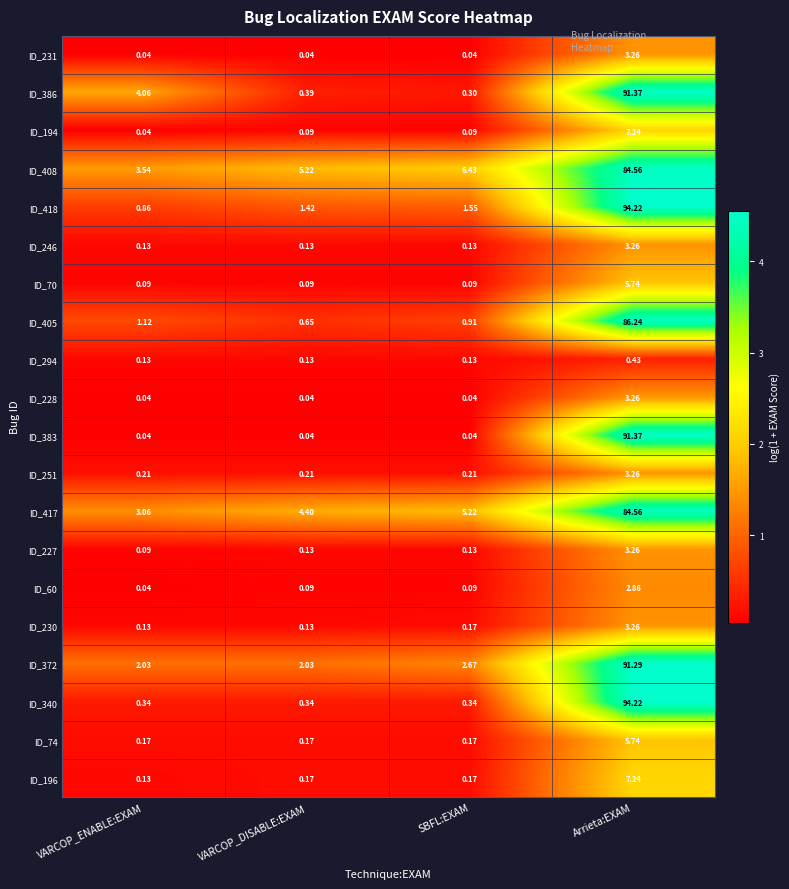

At which category does the chart reach its peak across all series?

Arrieta:EXAM